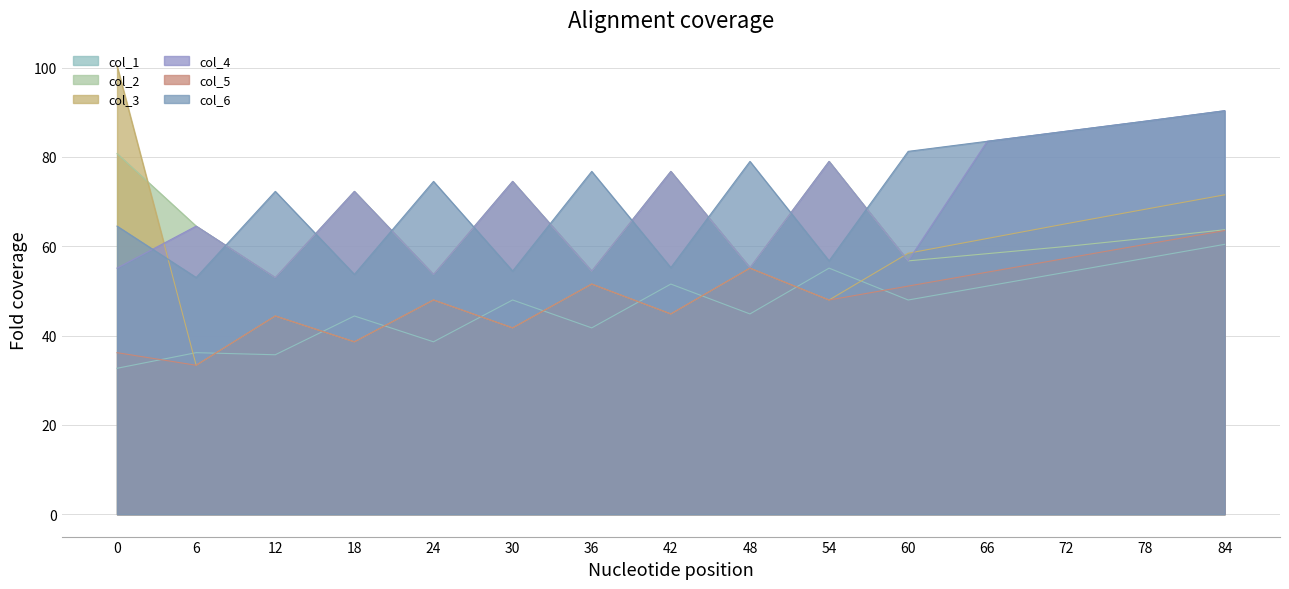

The col_4 series shows 134.5 at 84. True or false?

False